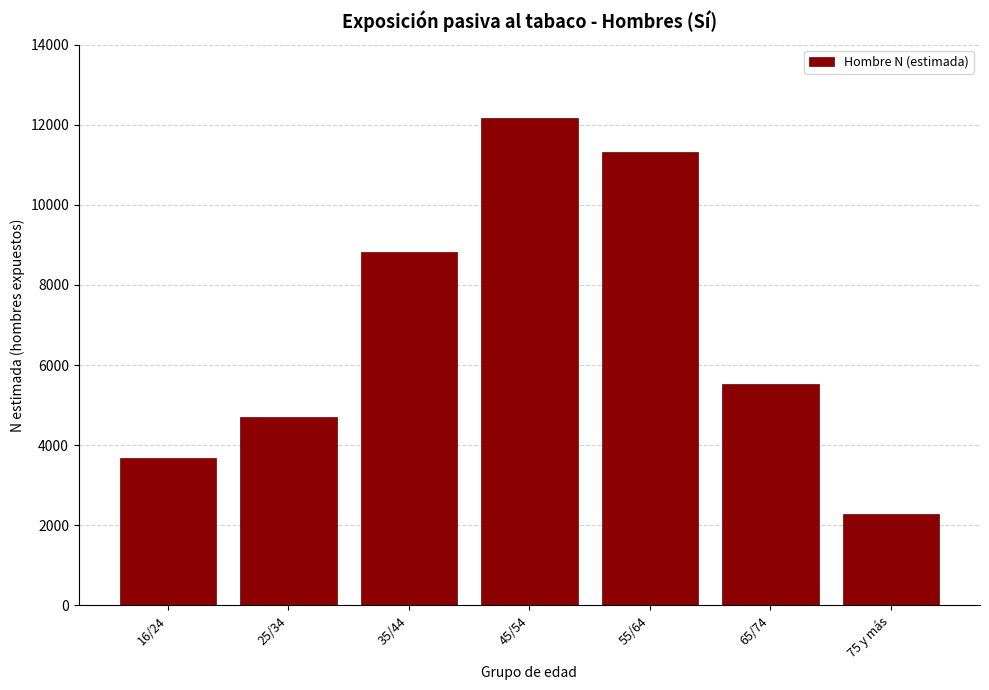

Reading right to left, list all the values displayed in this chart.

75 y más=2271	65/74=5538	55/64=11326	45/54=12174	35/44=8829	25/34=4708	16/24=3676